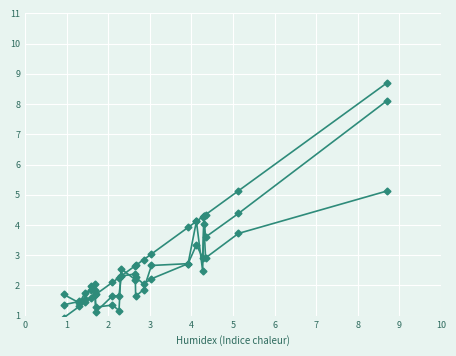

How many lines are shown in the chart?

3